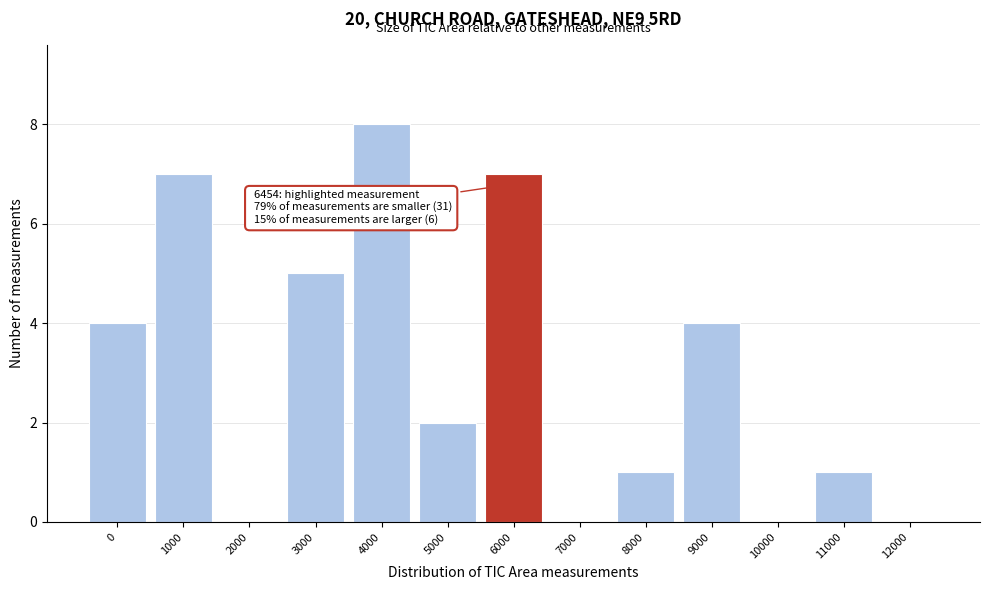

Reading left to right, transcribe all the data shown in this chart.

0=4	1000=7	2000=0	3000=5	4000=8	5000=2	6000=7	7000=0	8000=1	9000=4	10000=0	11000=1	12000=0